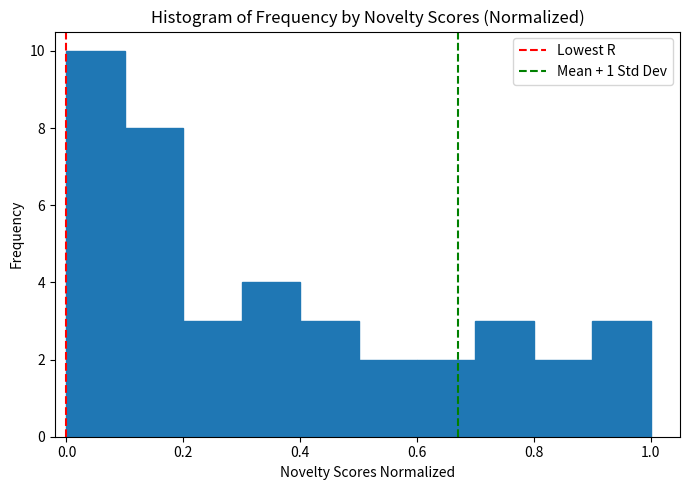

How tall is the bar that spans 0.4 to 0.5 on the x-axis? The values are not printed on the chart, so give them approximately, as read against the axis.

3